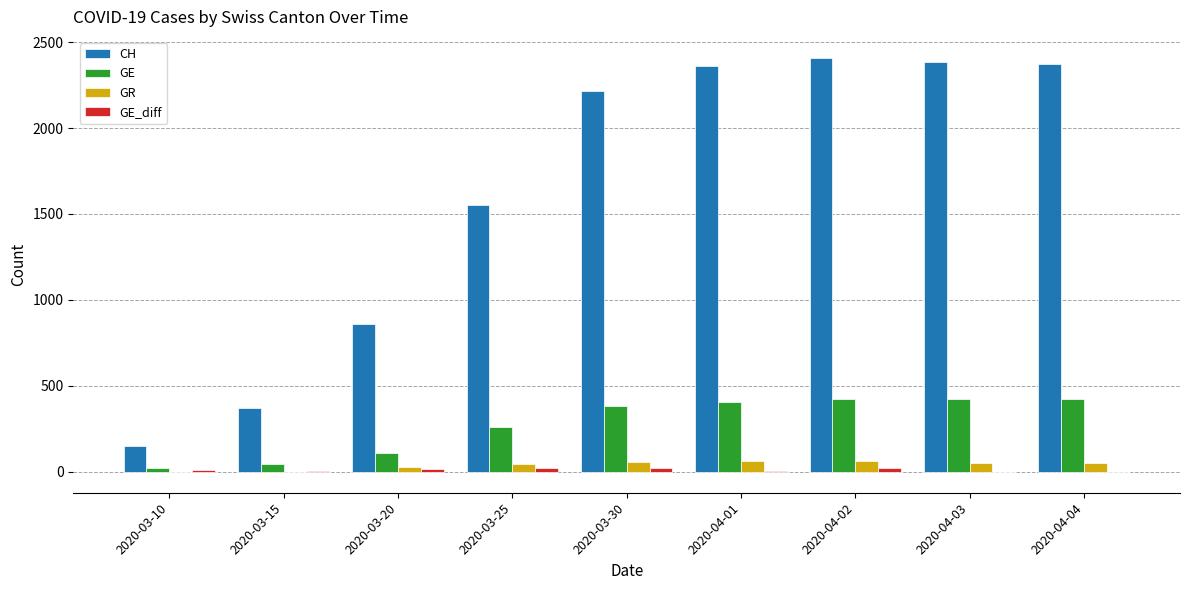

What is the greatest value displayed?

2410